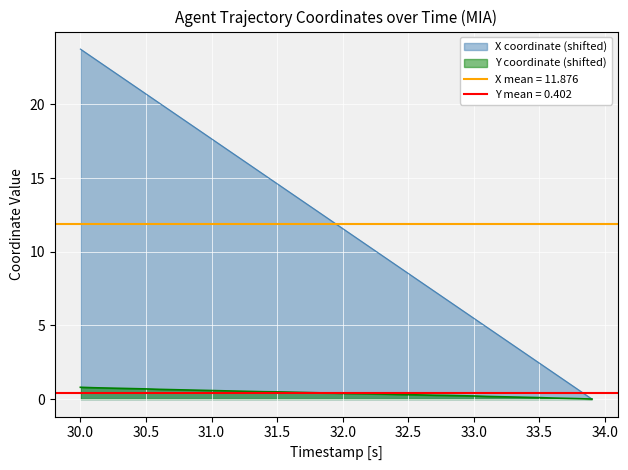

The Y series shows 1.0 at 30.5. True or false?

False